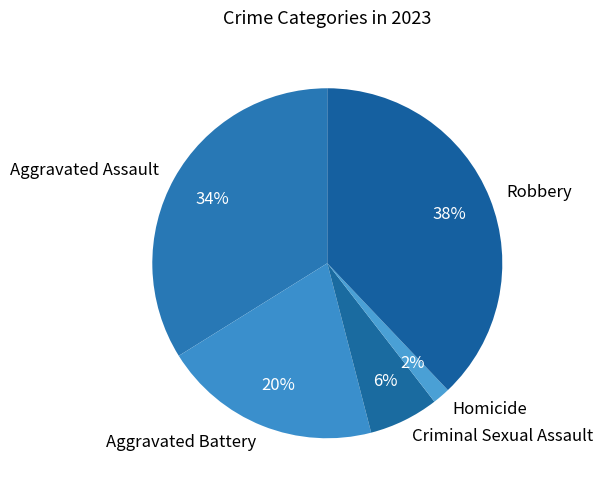

To the nearest percent, what percentage of the pie is Aggravated Battery?

20%